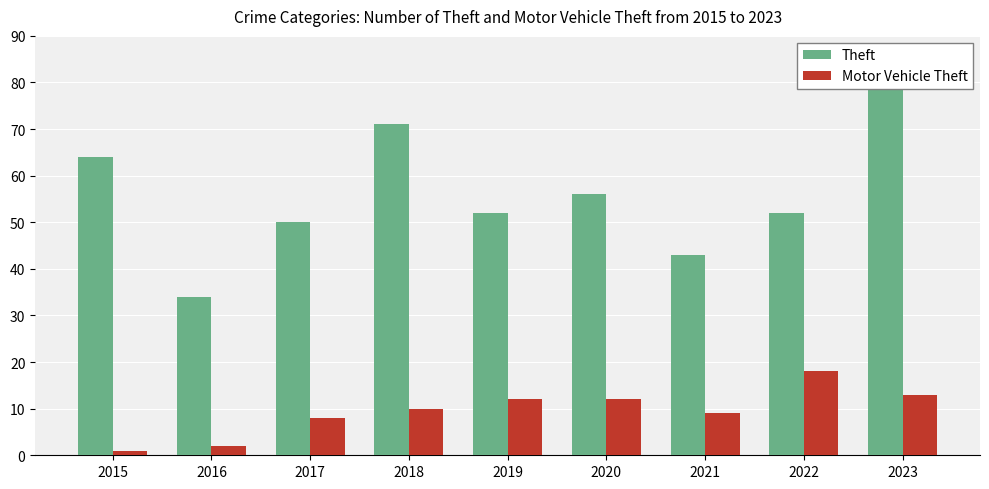

The Theft series shows 52 at 2022. True or false?

True